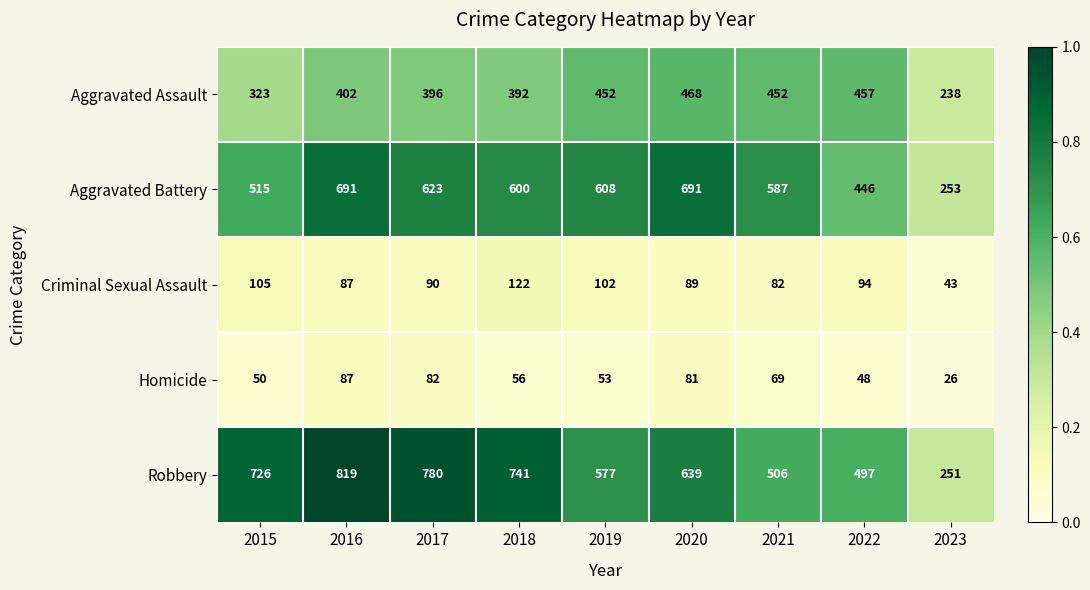

Which series has the widest spread of values?

Robbery